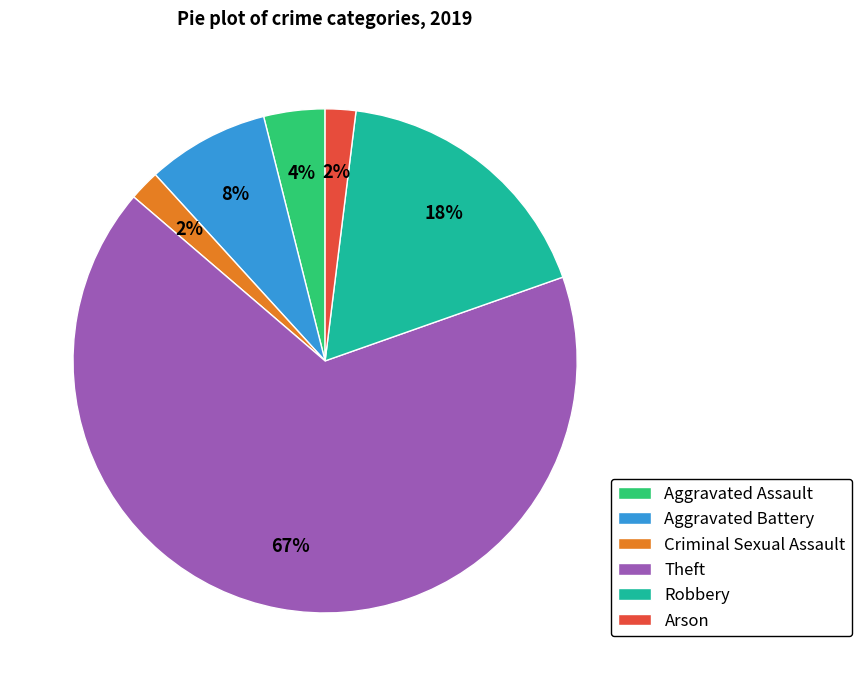

The Aggravated Assault slice represents 4% of the pie. True or false?

True